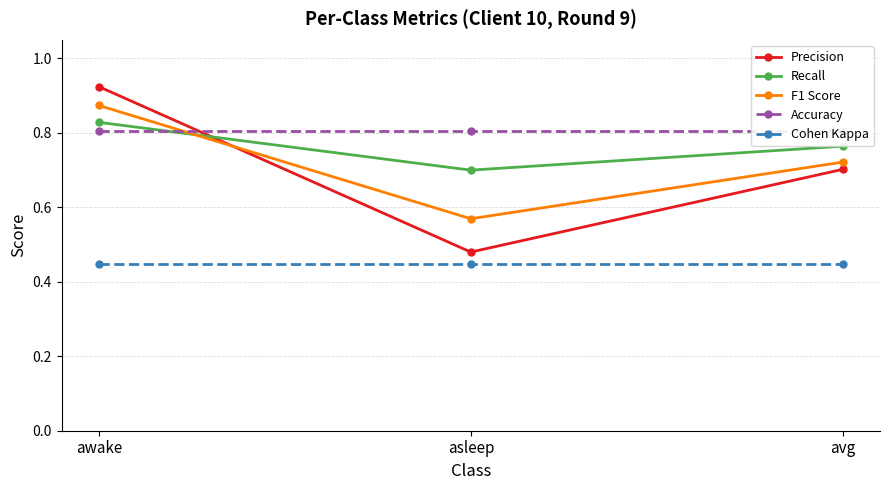

What is the value of the Recall point at the 1st from the left?

0.8